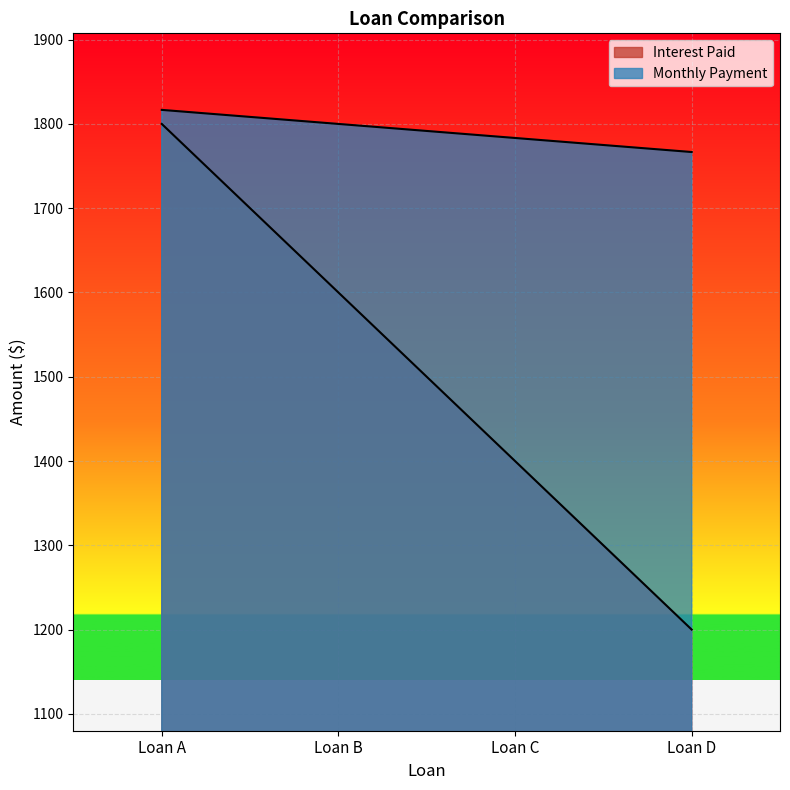

Which has a higher value, Loan D or Loan B?

Loan B